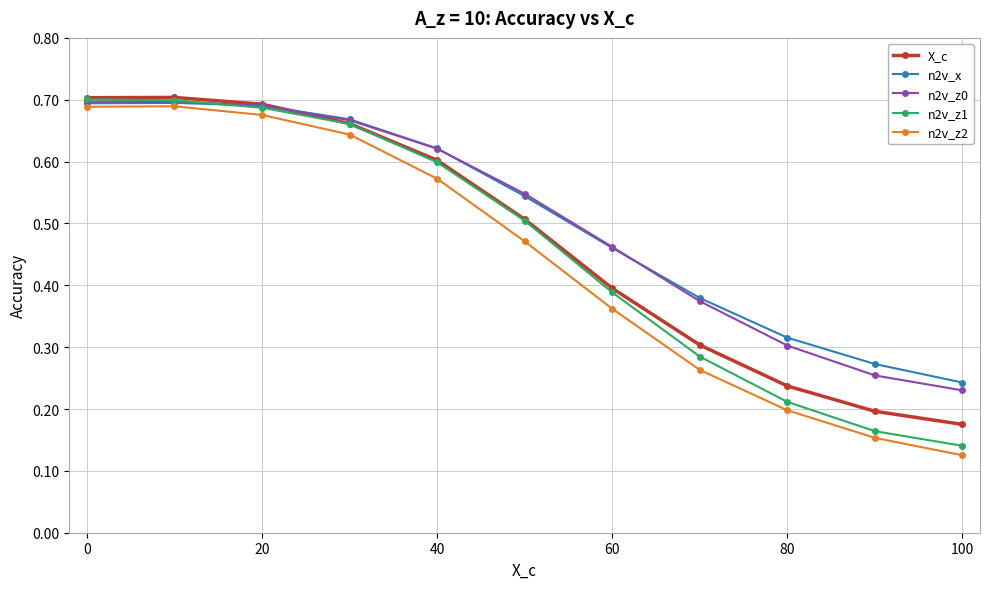

At how many categories does at least one series exceed 0?

11